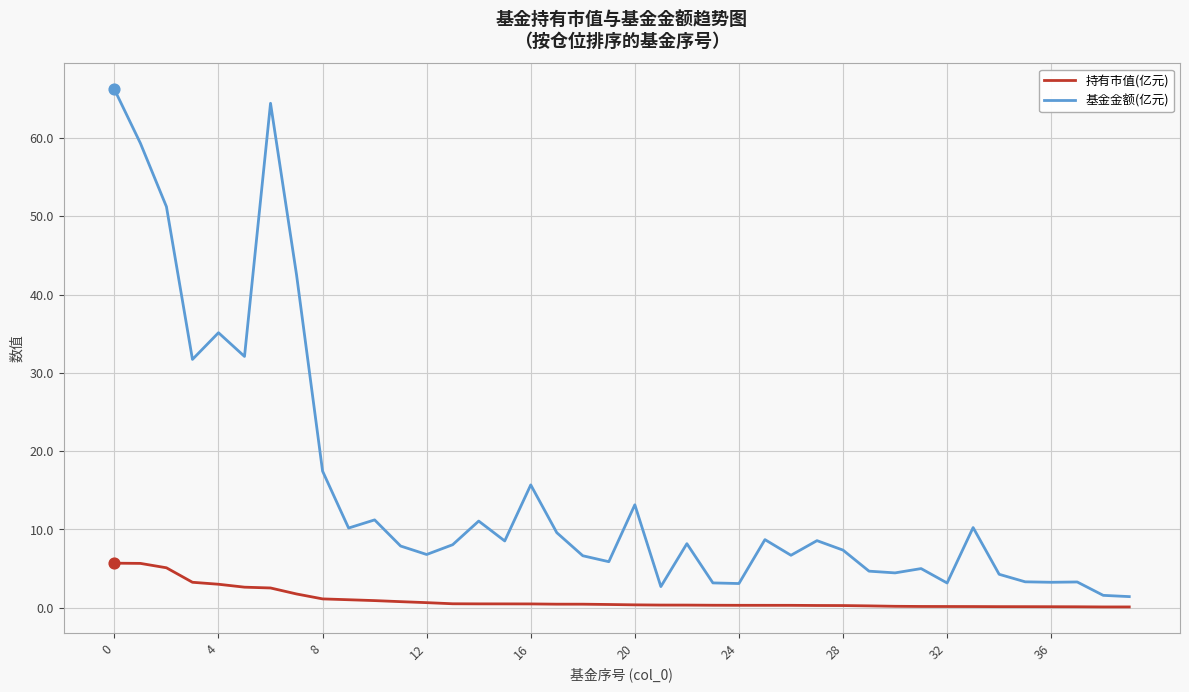

What are all the series names shown in the legend?

持有市值(亿元), 基金金额(亿元)